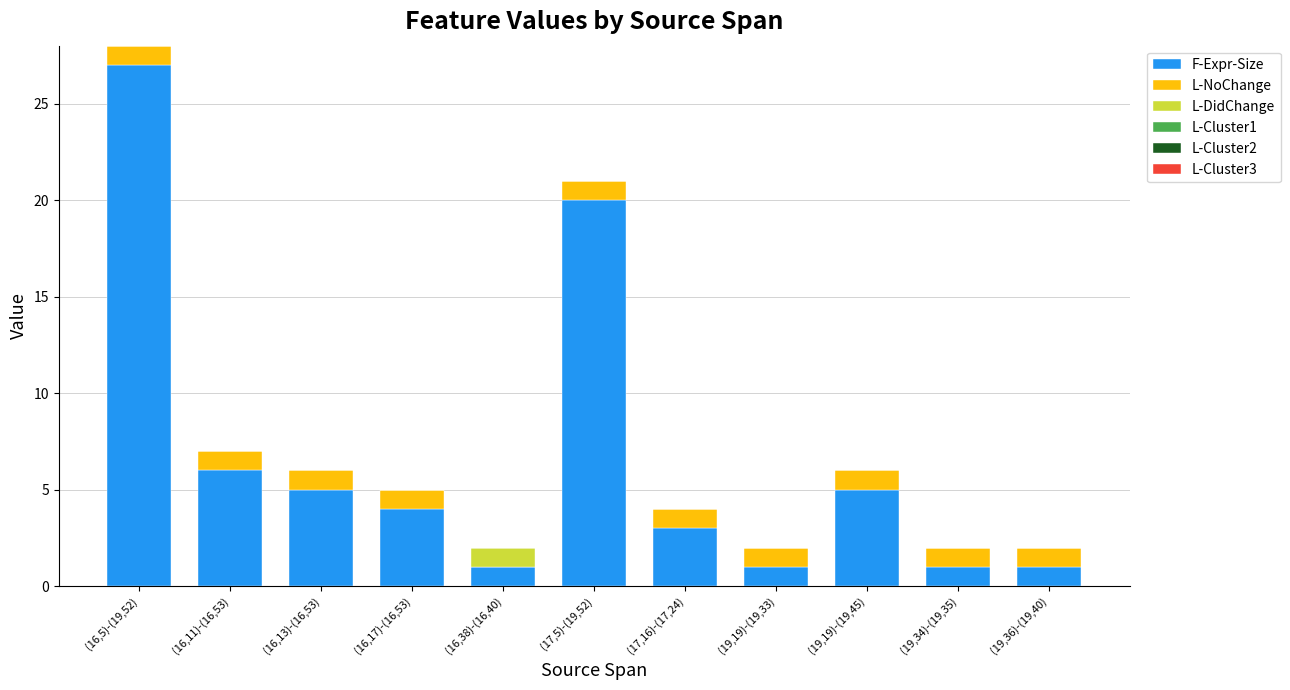

At which category is the sum across all series the highest?

(16,5)-(19,52)